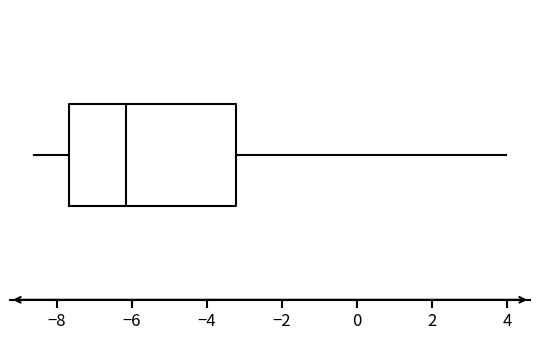

Read this box plot against the x-axis: the position of the median line, the range covered by the box, and the ends of both whiskers. The values are not printed on the chart, so give them approximately, as read against the axis.

median -6.2, box -7.6 to -3.2, whiskers -8.6 to 4.0